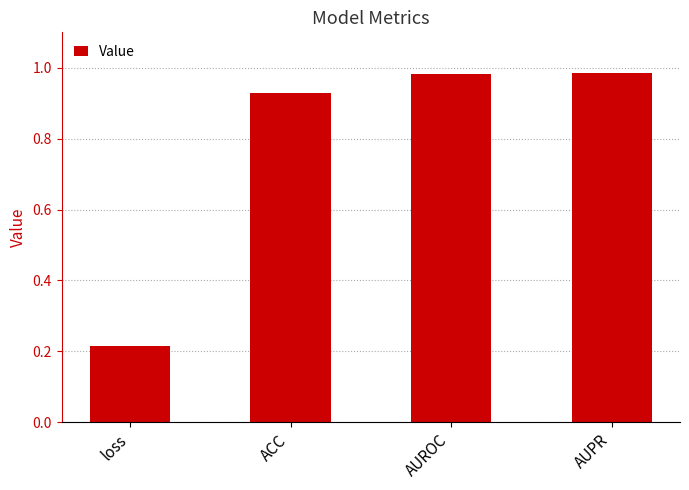

The value at ACC is 1.5. True or false?

False